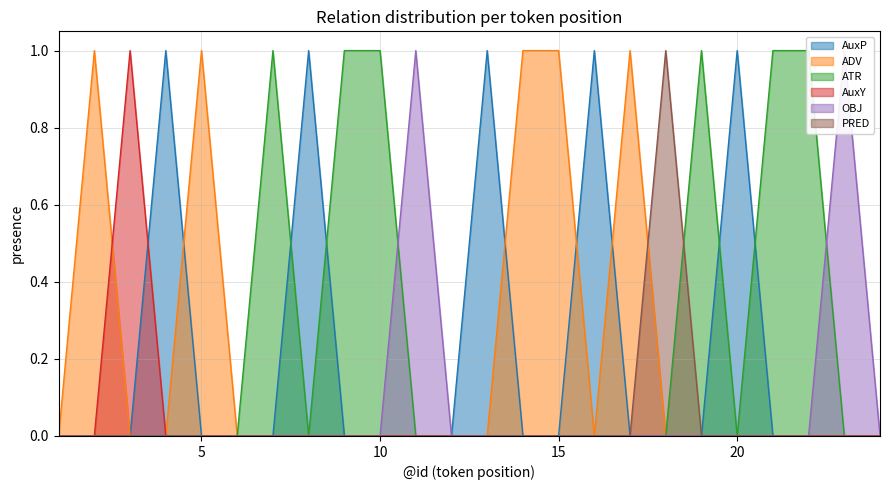

At which label is OBJ closest to 0?

1